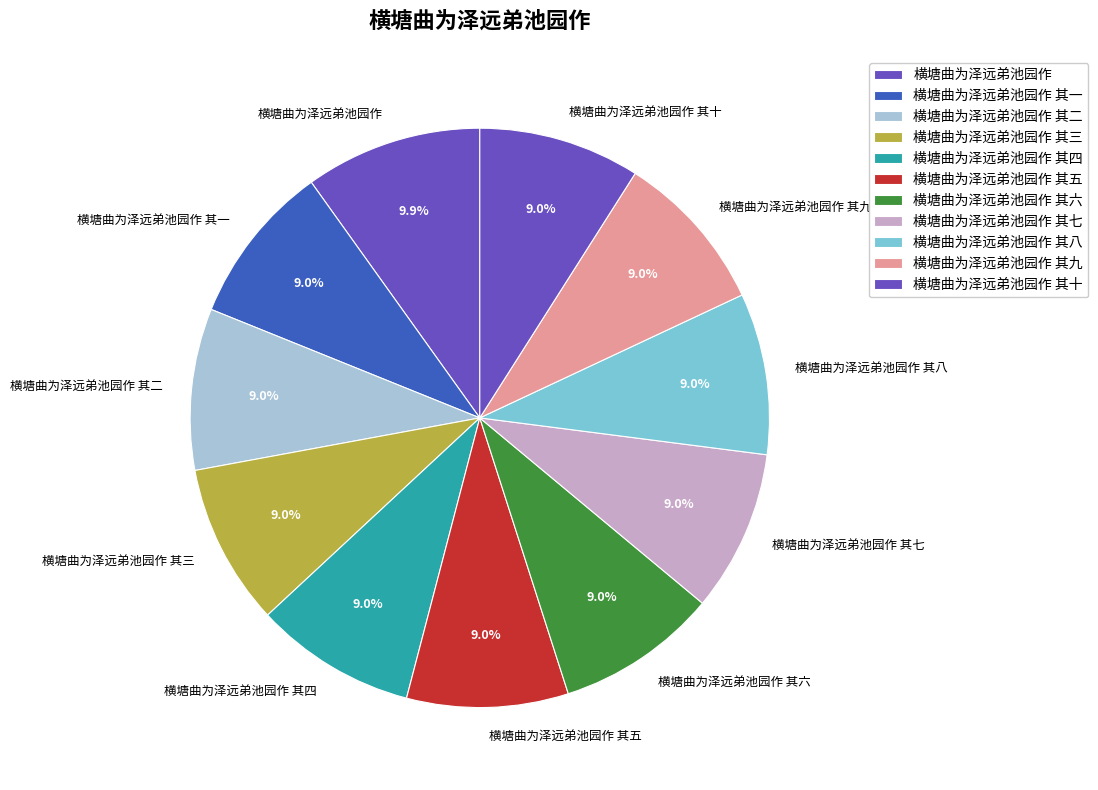

To the nearest percent, what portion does 横塘曲为泽远弟池园作 其十 represent?

9%